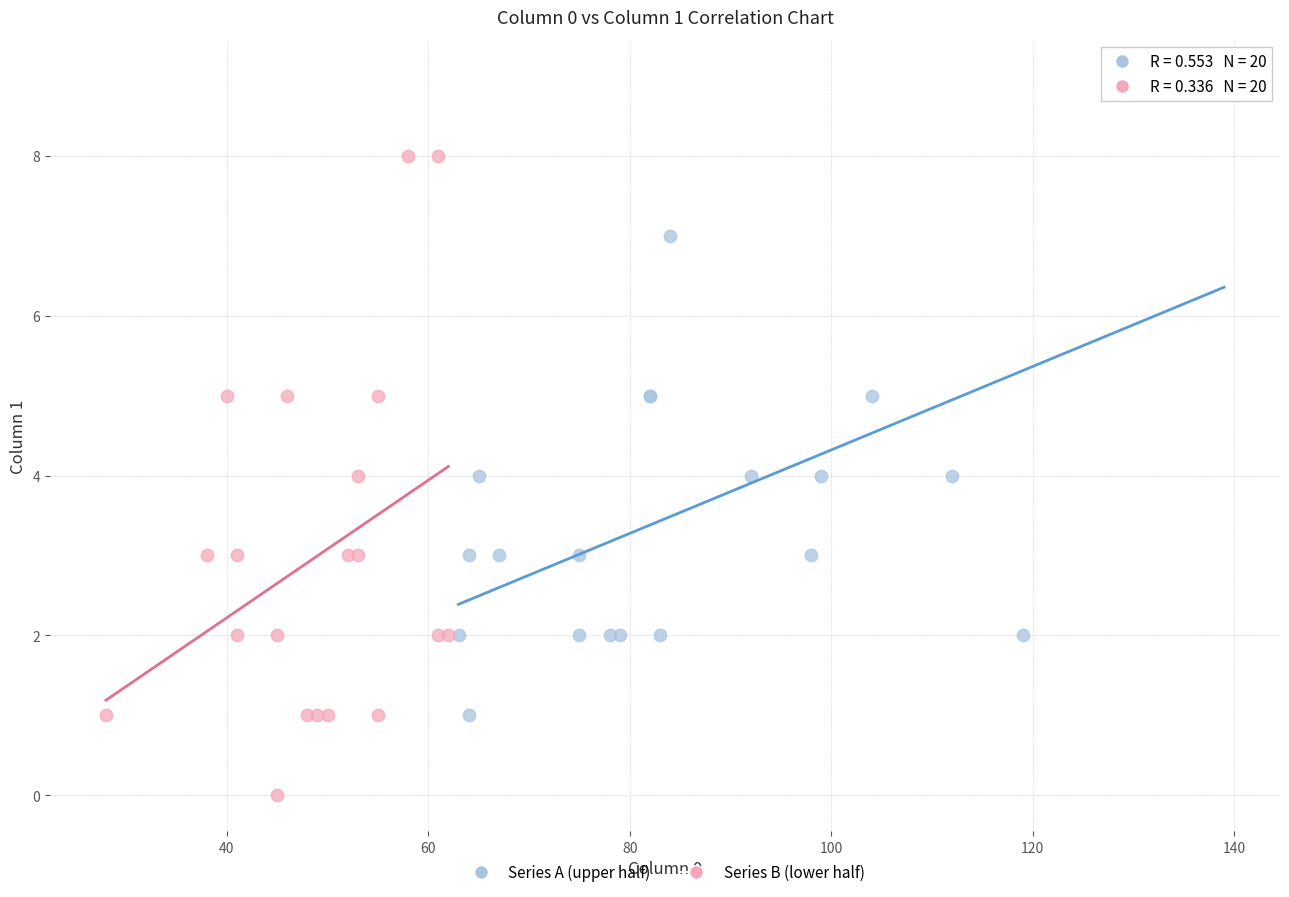

Which series contains the lowest Y value?

Series B (lower half)